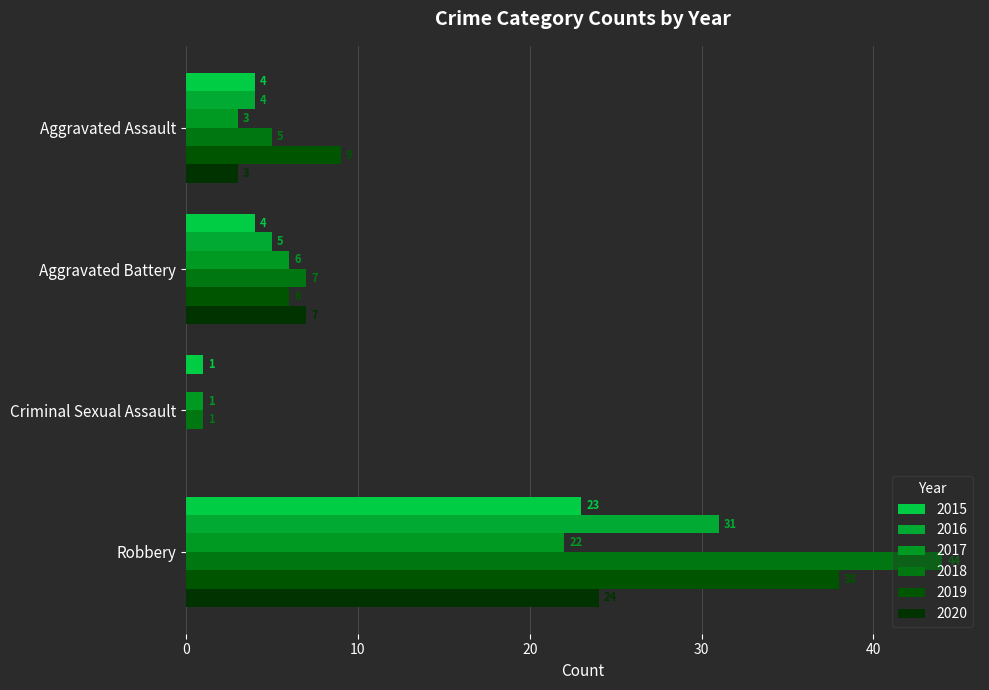

The value of 2017 at Aggravated Battery is 6. True or false?

True